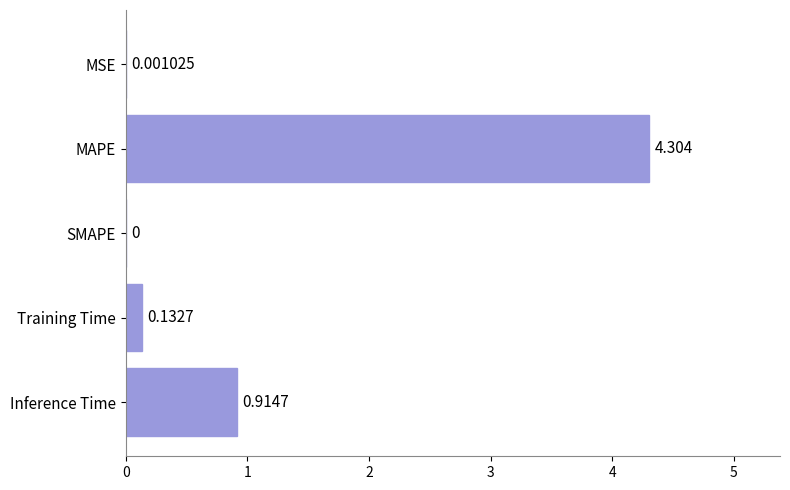

Count the number of categories in the chart.

5